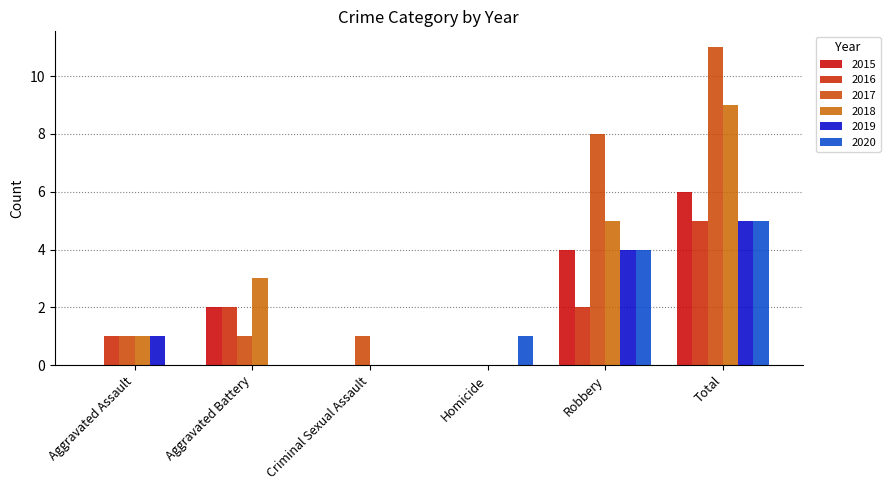

How many groups of bars are there?

6